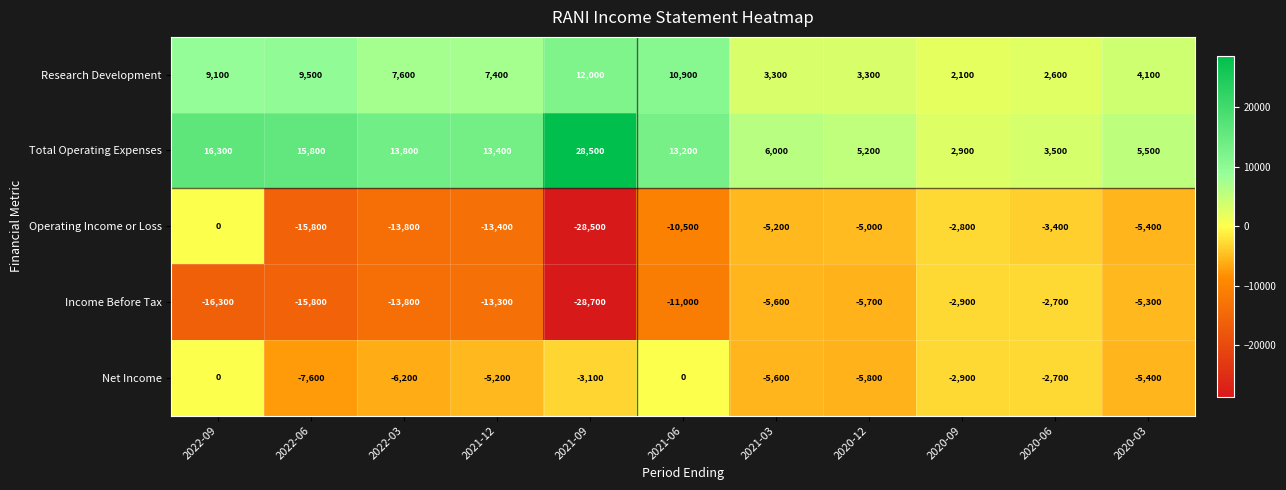

What is the sum of all Operating Income or Loss values?

-103800